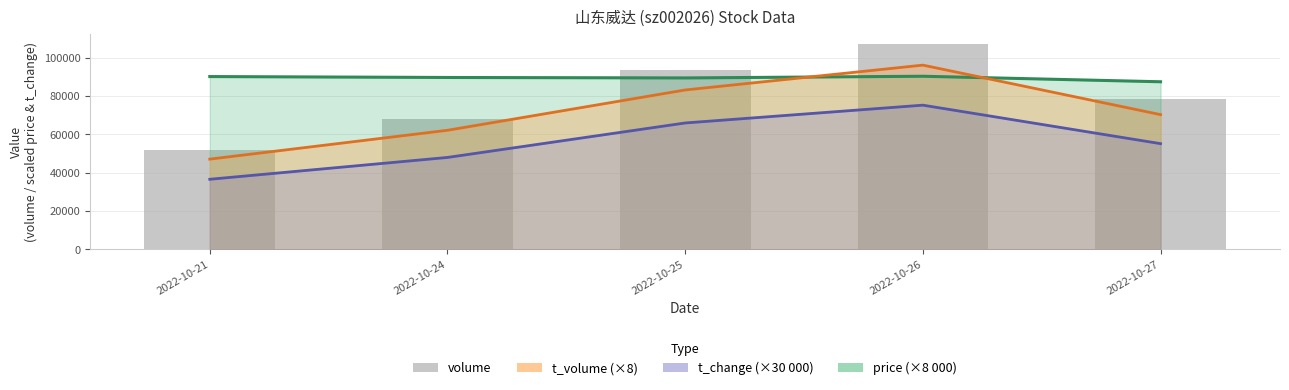

True or false: the data shows 51981 at 2022-10-21.

True